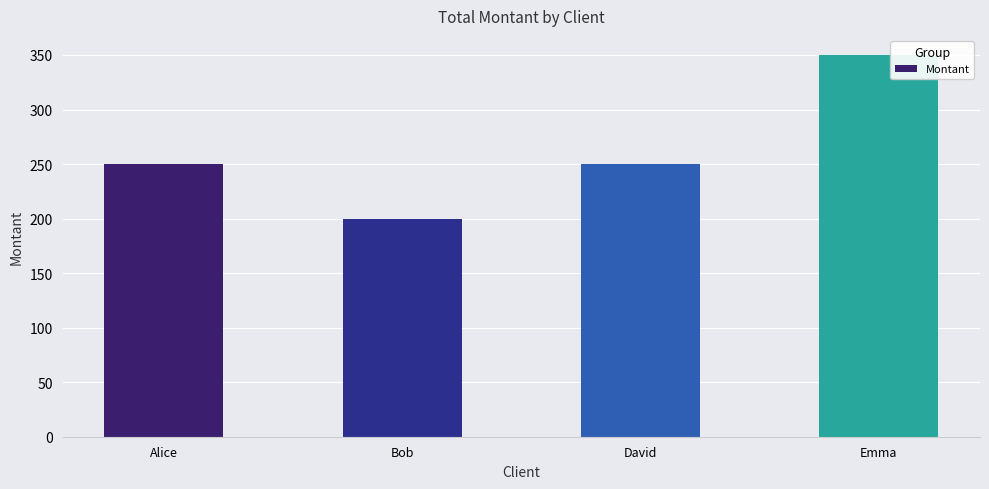

Which category has the highest value across all series?

Emma